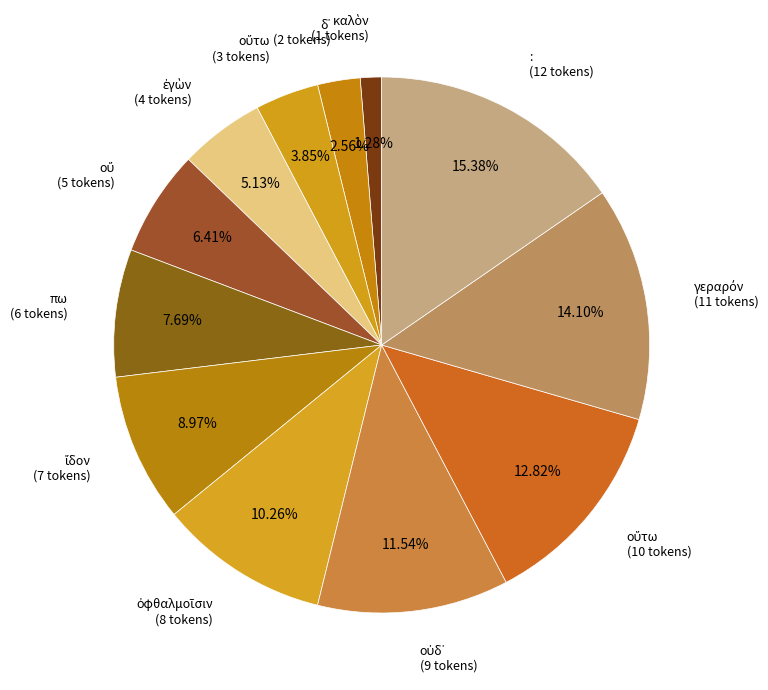

Count the number of slices in the pie.

12